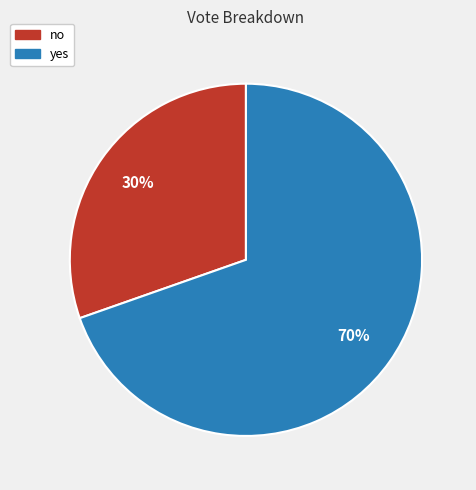

Rank the categories by value from highest to lowest.

yes, no